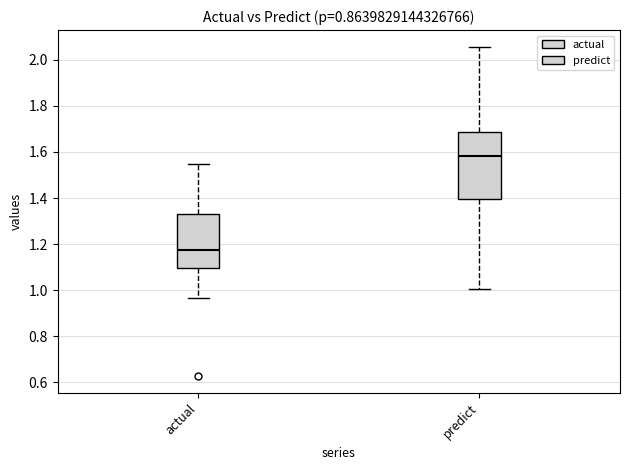

Where does the upper whisker of the box for actual end on the y-axis? The values are not printed on the chart, so give them approximately, as read against the axis.

1.54